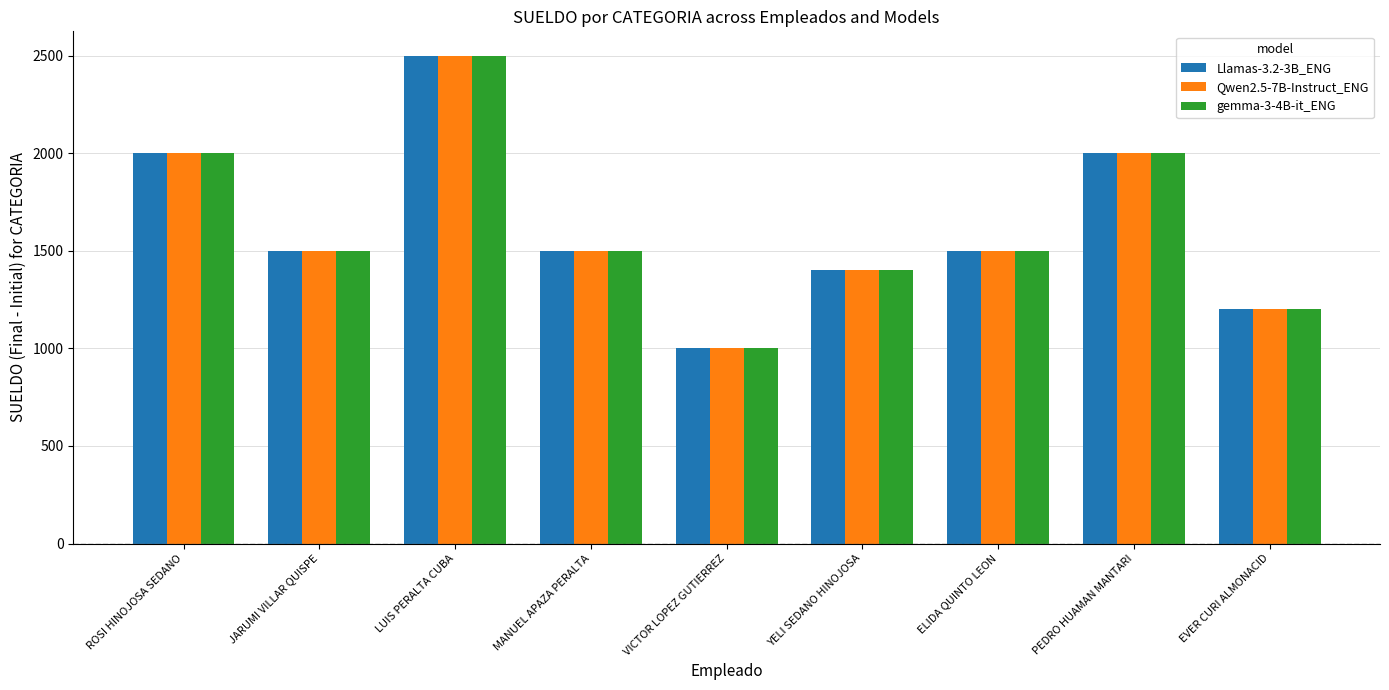

The value of Qwen2.5-7B-Instruct_ENG at EVER CURI ALMONACID is 1200. True or false?

True